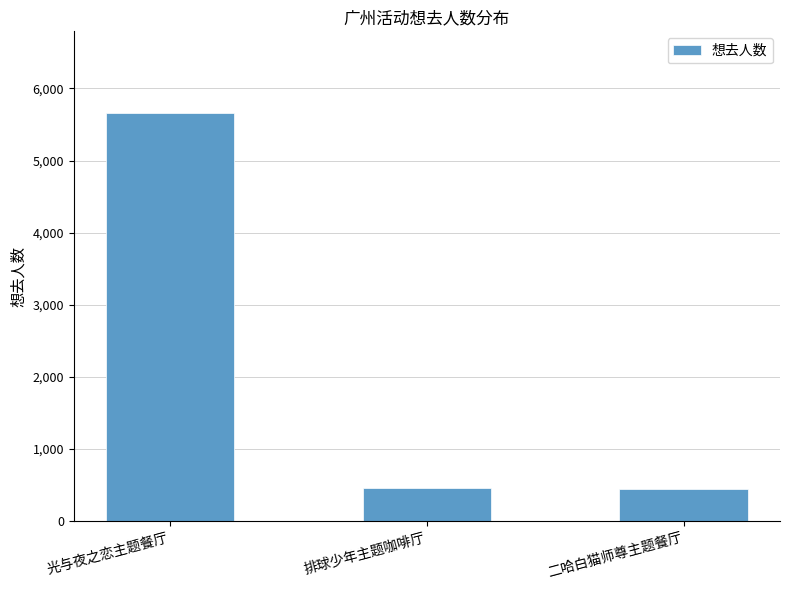

What is the sum of all values?

6562